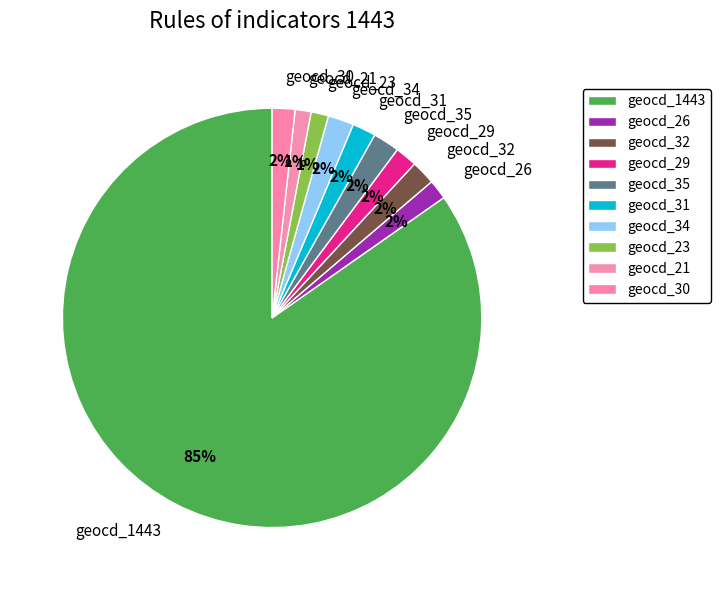

How many slices are in this pie chart?

10